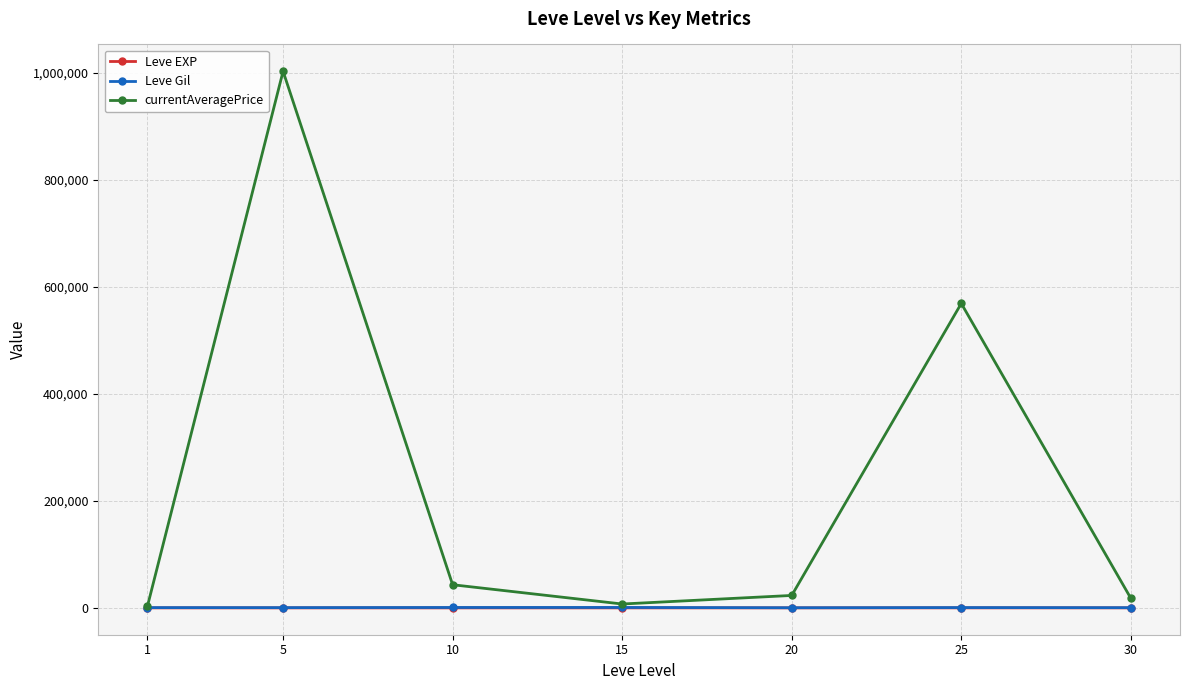

How many interior local valleys does the currentAveragePrice series have?

1